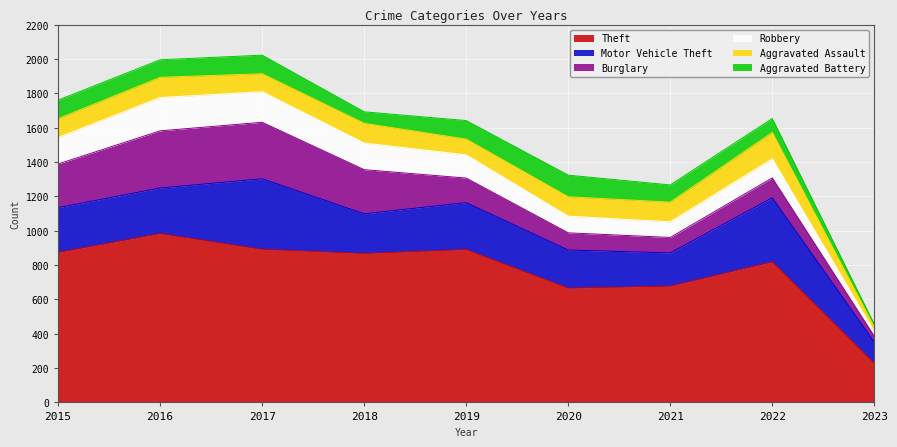

Which series has the widest spread of values?

Theft